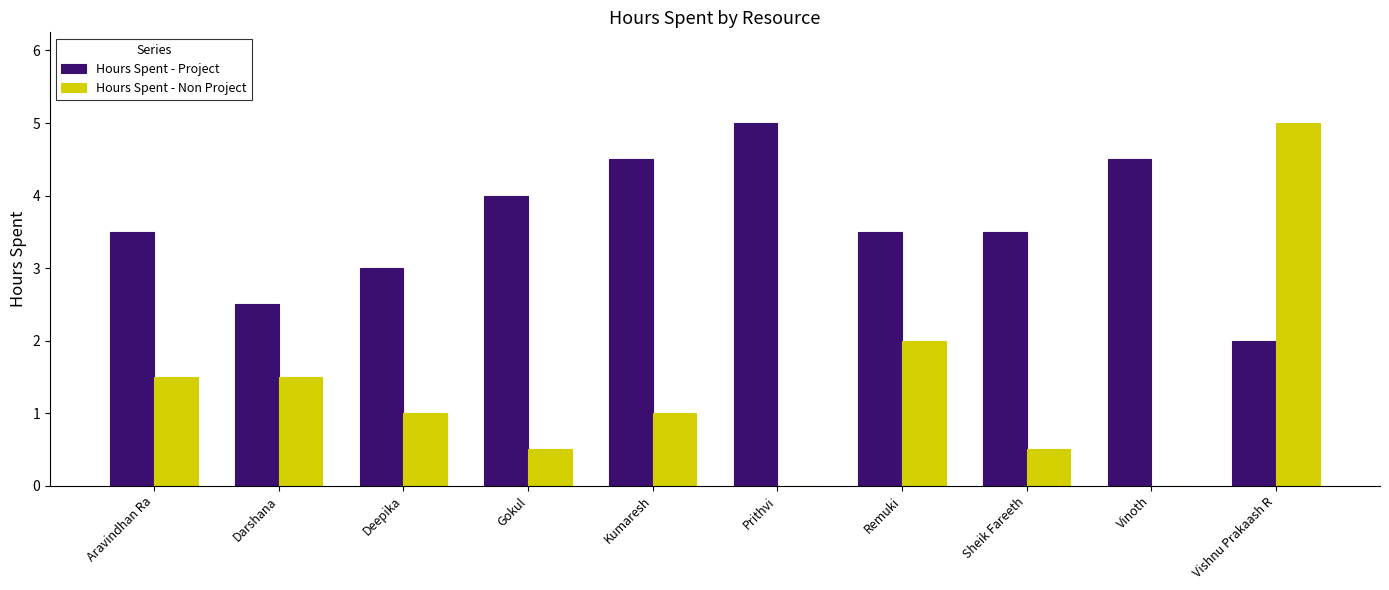

Where does the Hours Spent - Project series first go above 3?

Aravindhan Ra